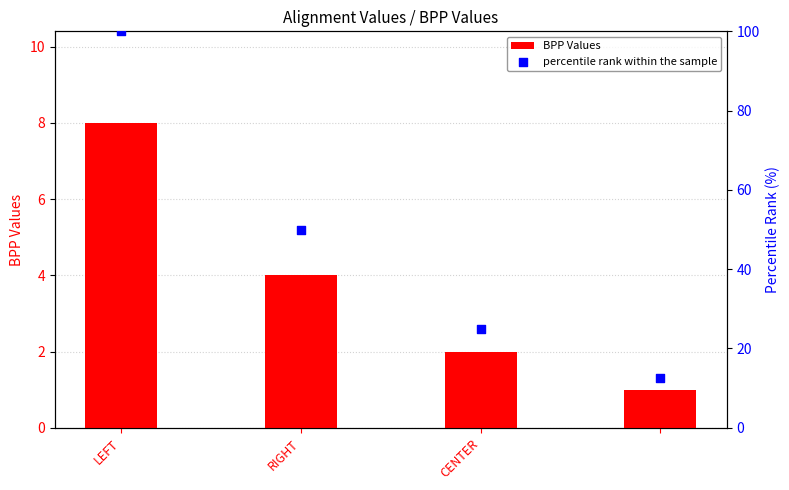

What are all the series names shown in the legend?

BPP Values, percentile rank within the sample